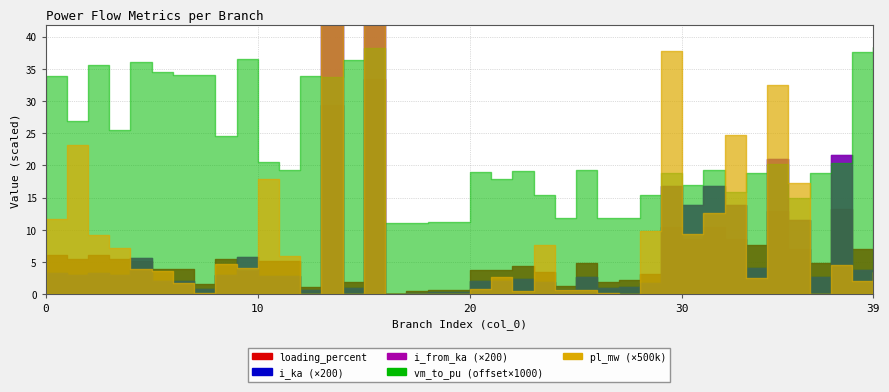

Which label corresponds to the smallest value in the chart?

16